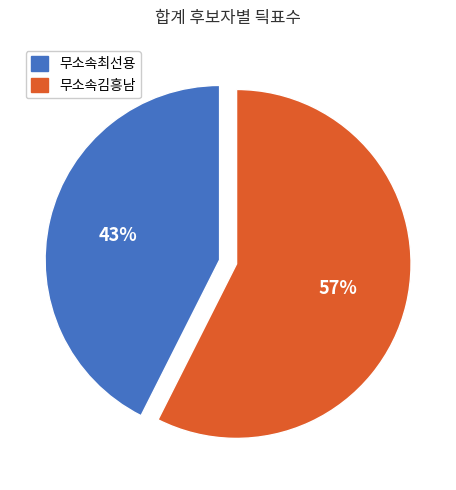

Is it true that 무소속최선용 is 54% of the pie?

False